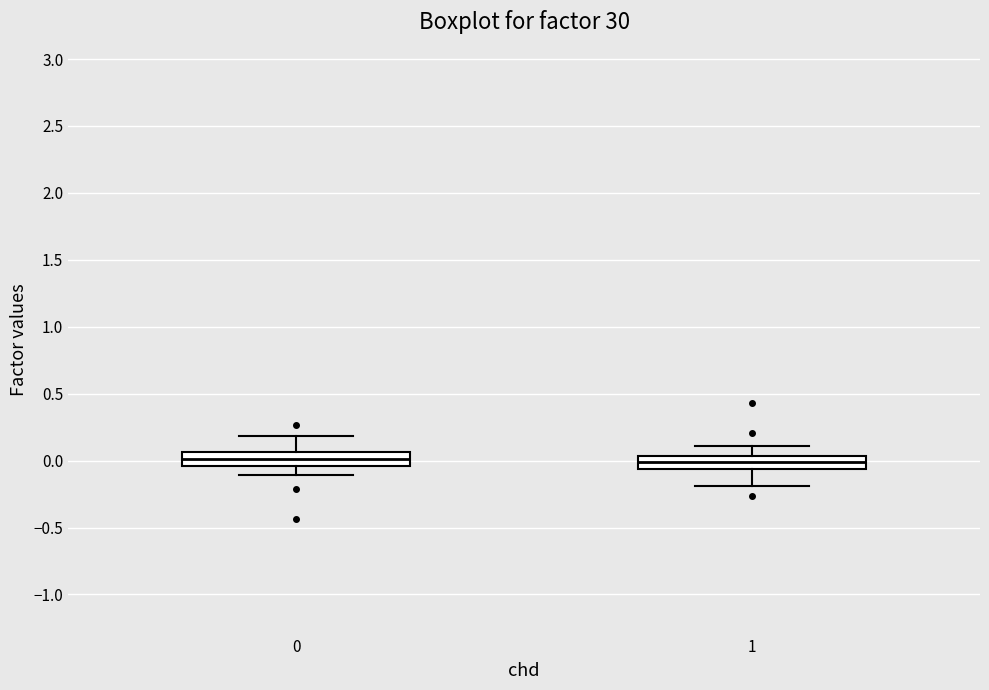

Where does the lower whisker of the box at x = 1 end on the y-axis? The values are not printed on the chart, so give them approximately, as read against the axis.

-0.20